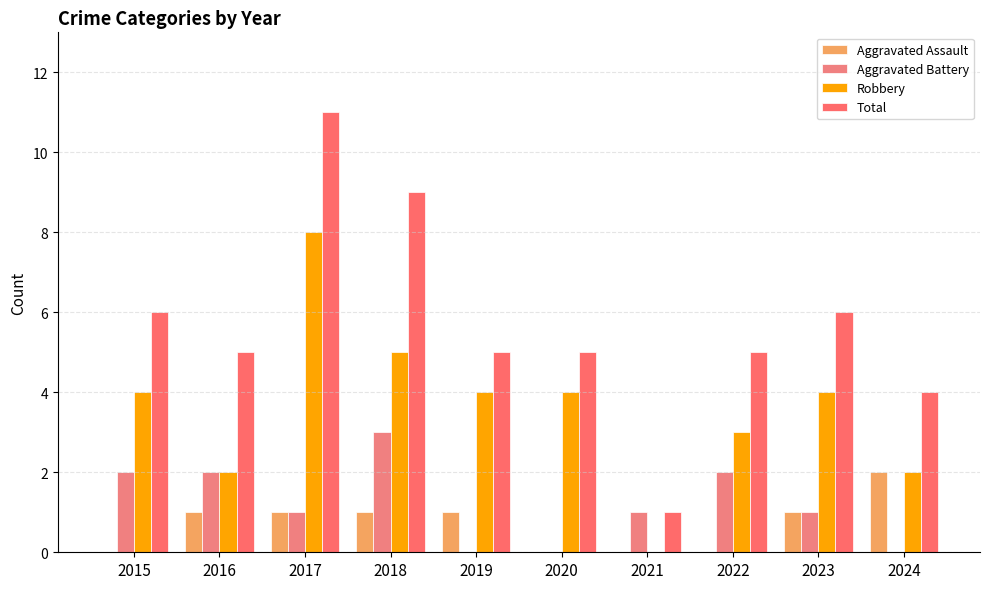

Count the number of categories in the chart.

10